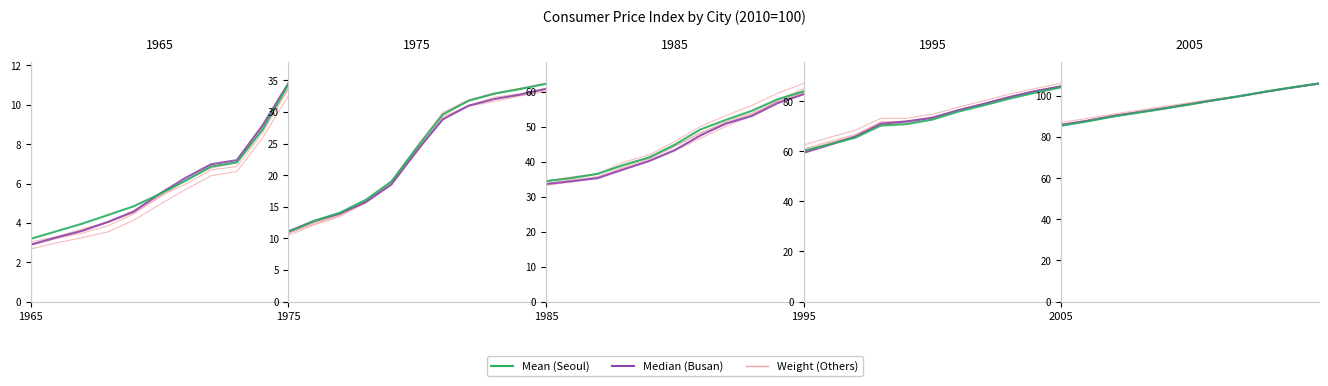

What are all the series names shown in the legend?

Weight, Median, Mean